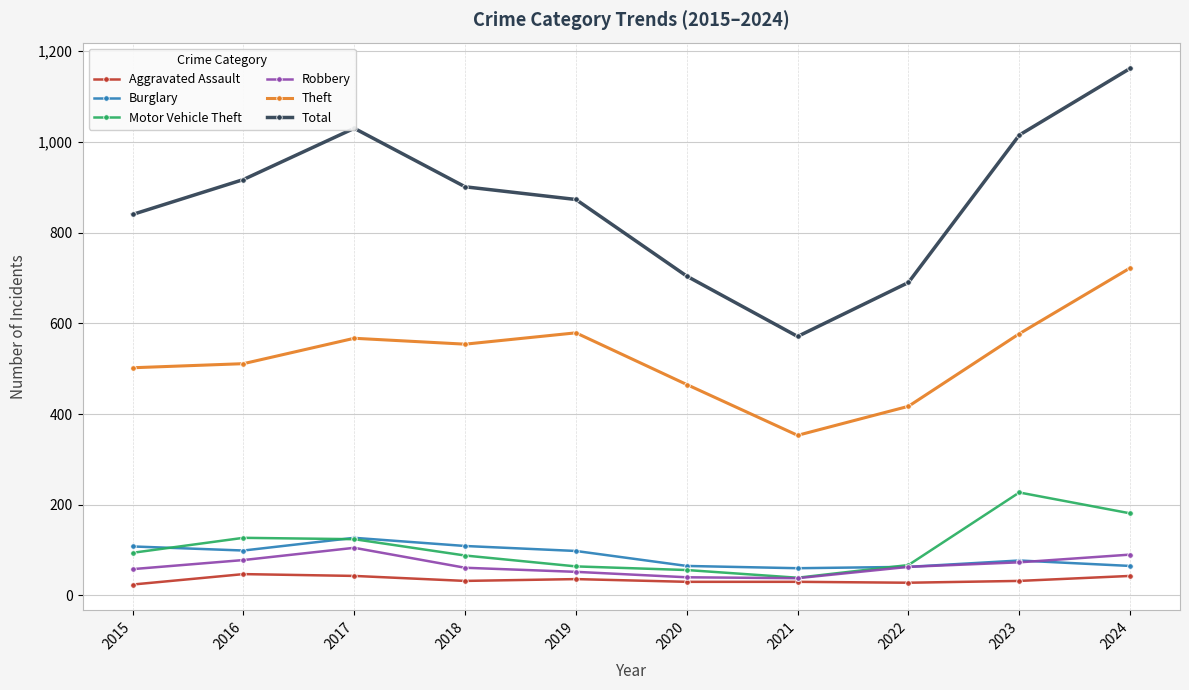

What is the value of the Total point at the 2nd from the left?

917